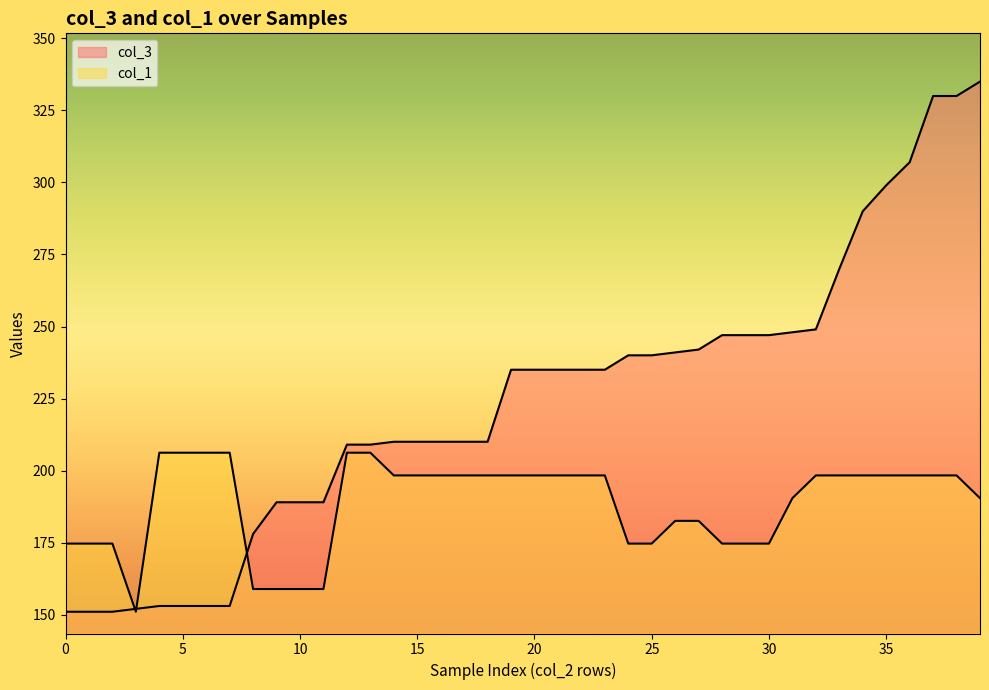

True or false: col_3 has a value of 276.9 at 13.

False